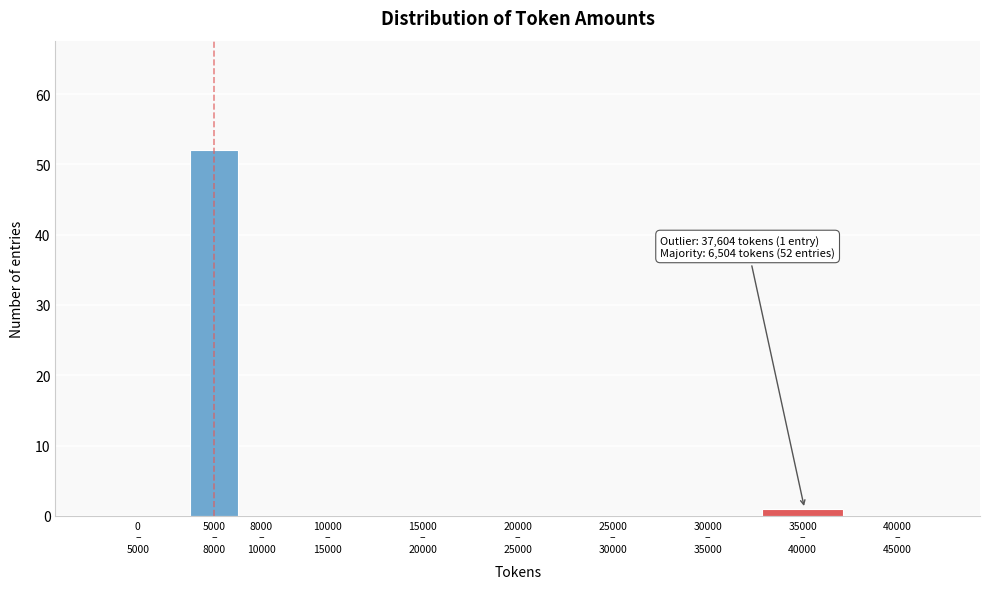

What is the maximum value shown in the chart?

52